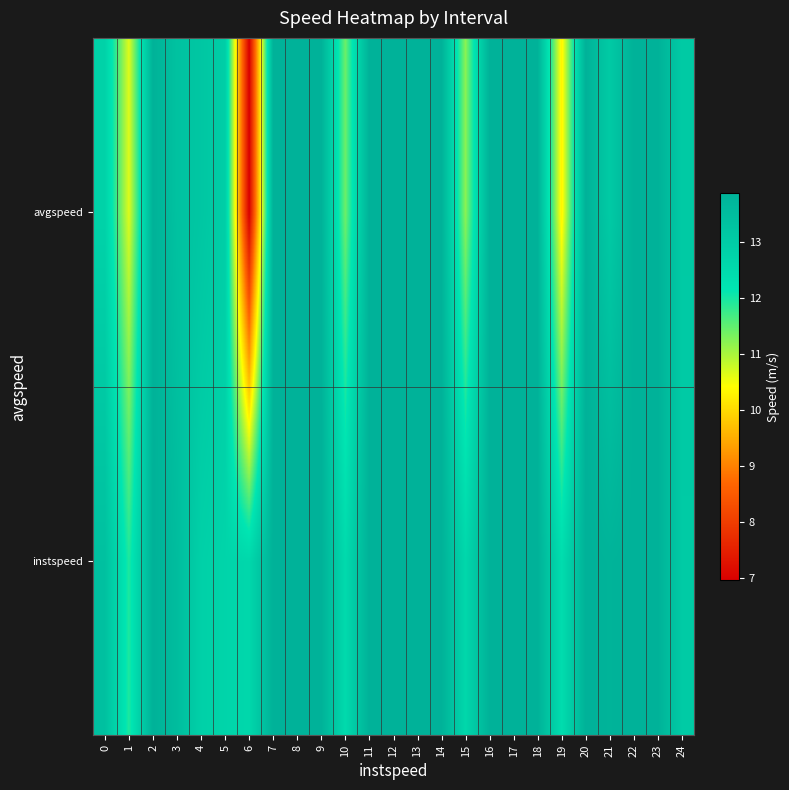

What is the total value across all series at 20?

27.8